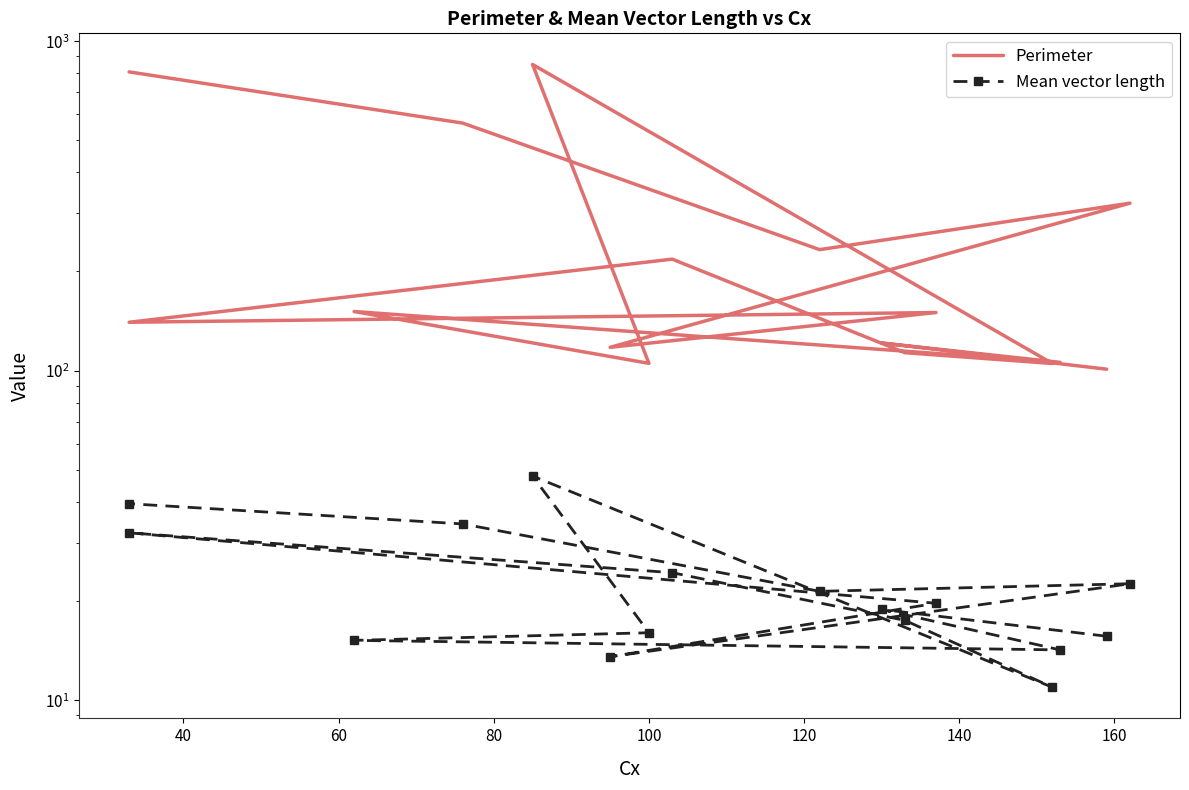

What is the difference between the maximum and second lowest values in the Mean vector length series?

34.3